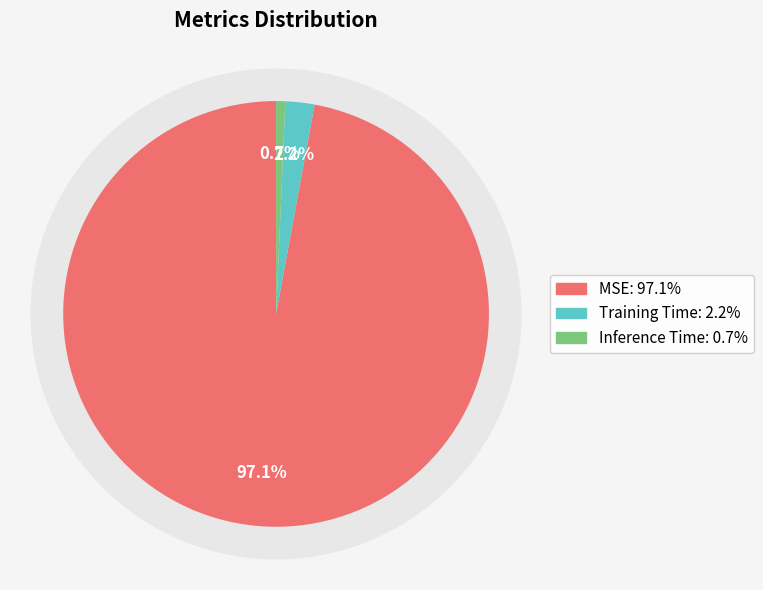

Does any single category account for the majority?

Yes